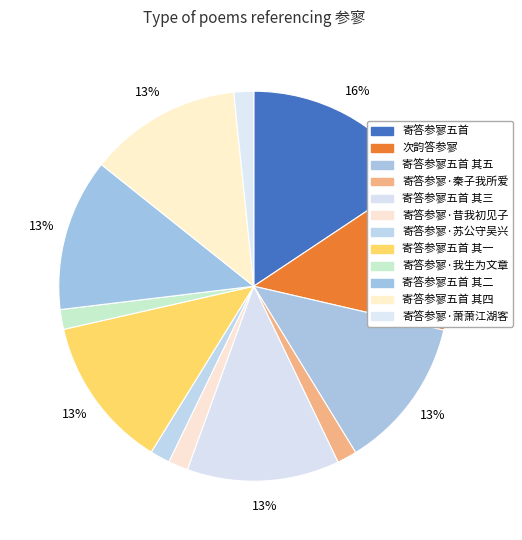

How many segments does this pie chart have?

12